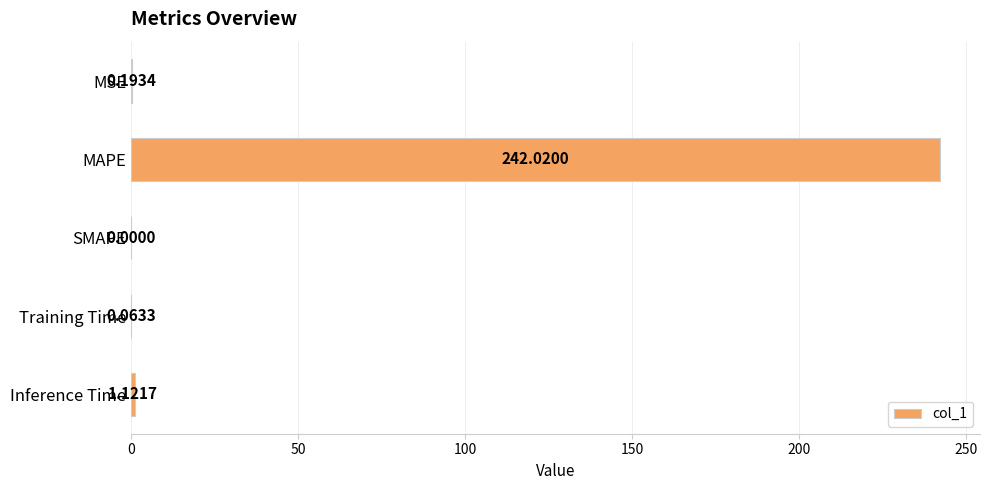

Which category has the highest value across all series?

MAPE